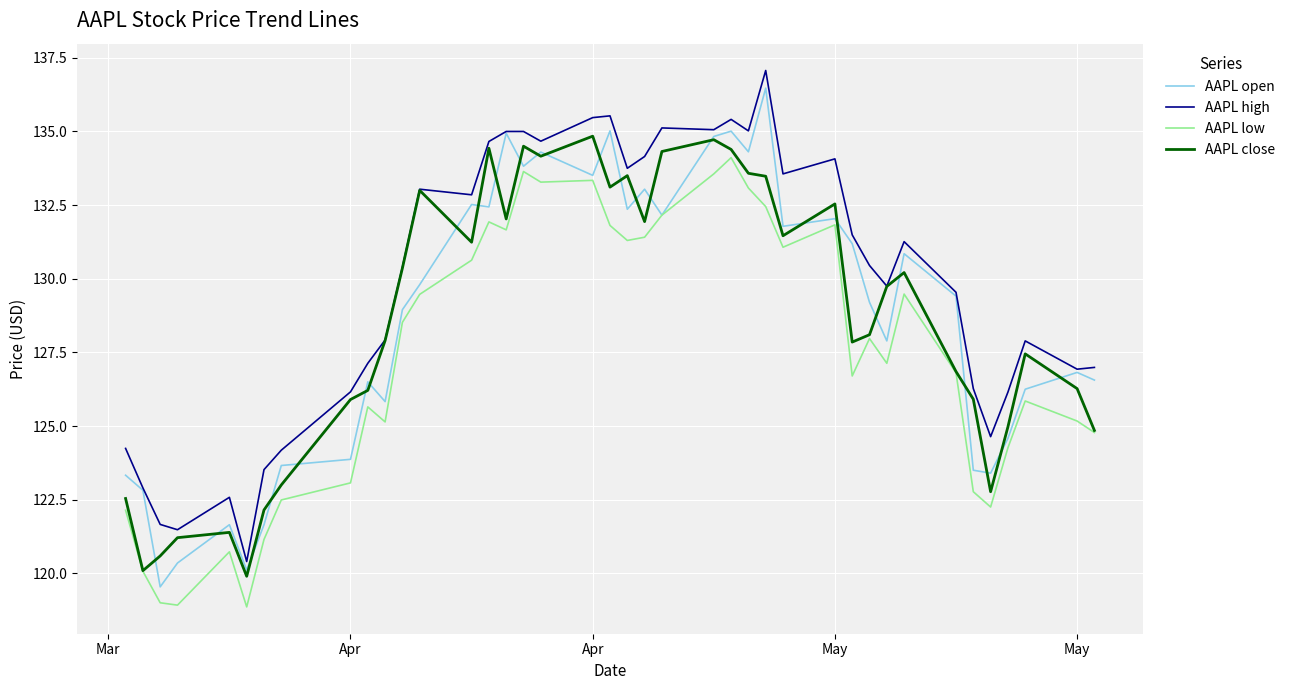

Which series has the largest total across all categories?

AAPL high